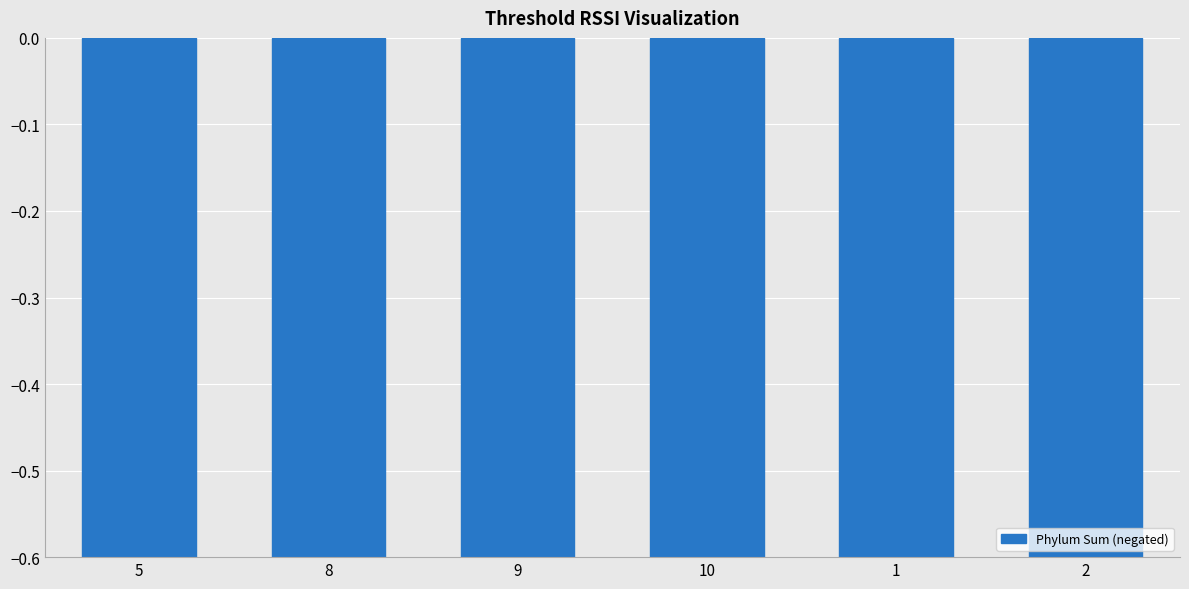

The value at 9 is -1.0. True or false?

True